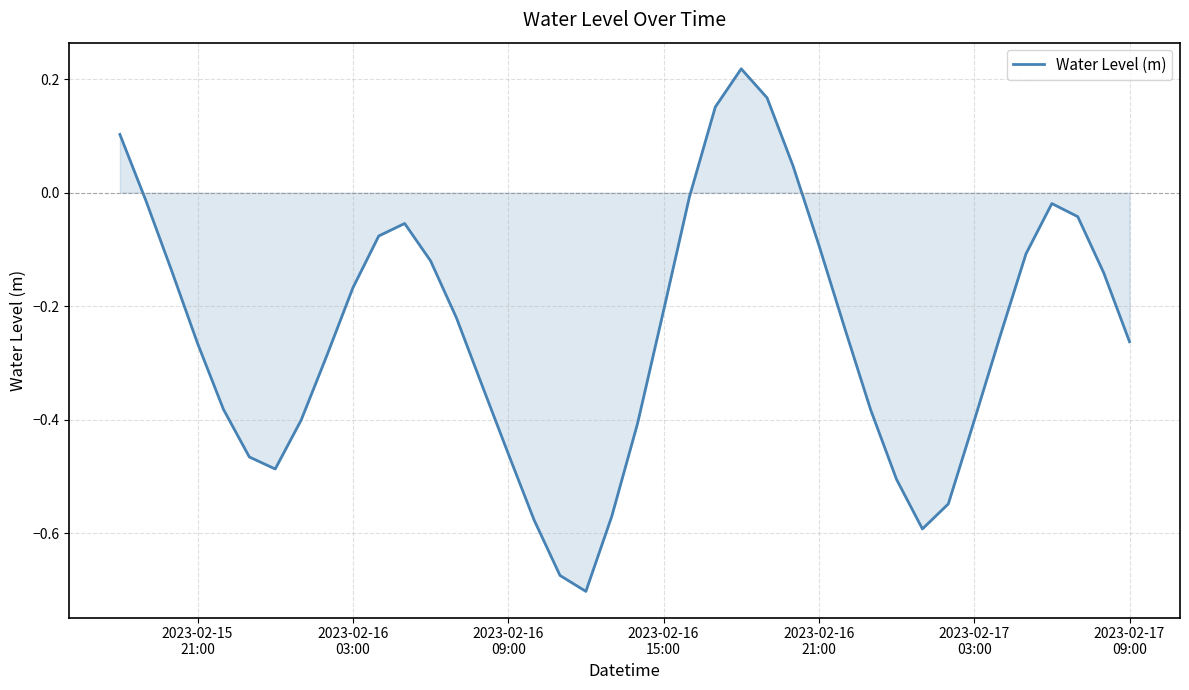

How many values are below zero?

35